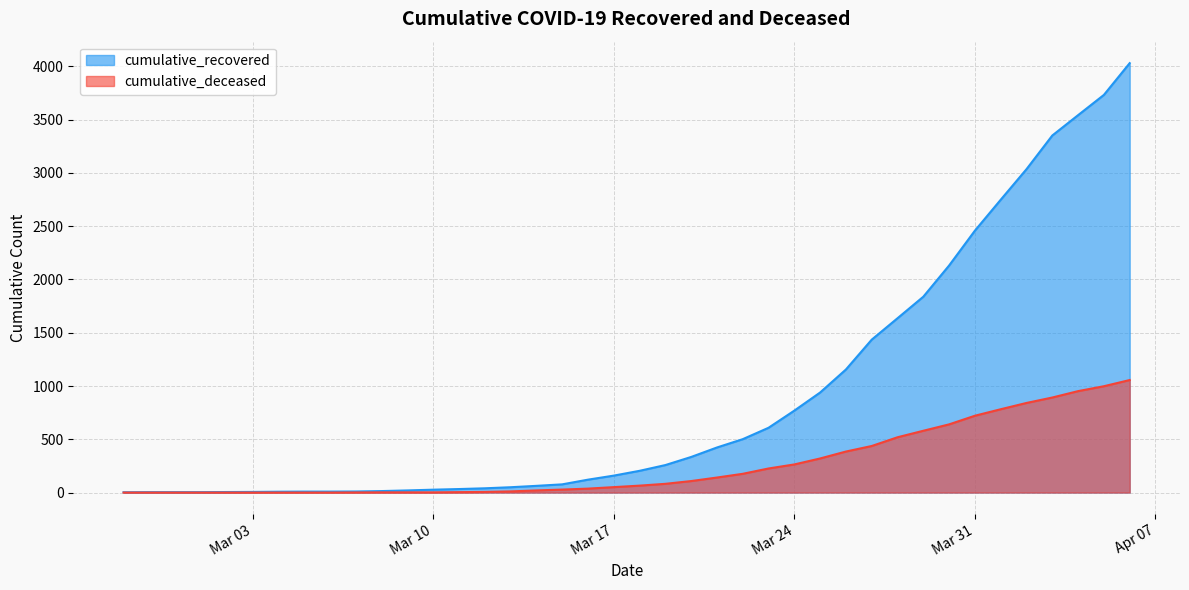

At how many categories does at least one series exceed 1862?

8